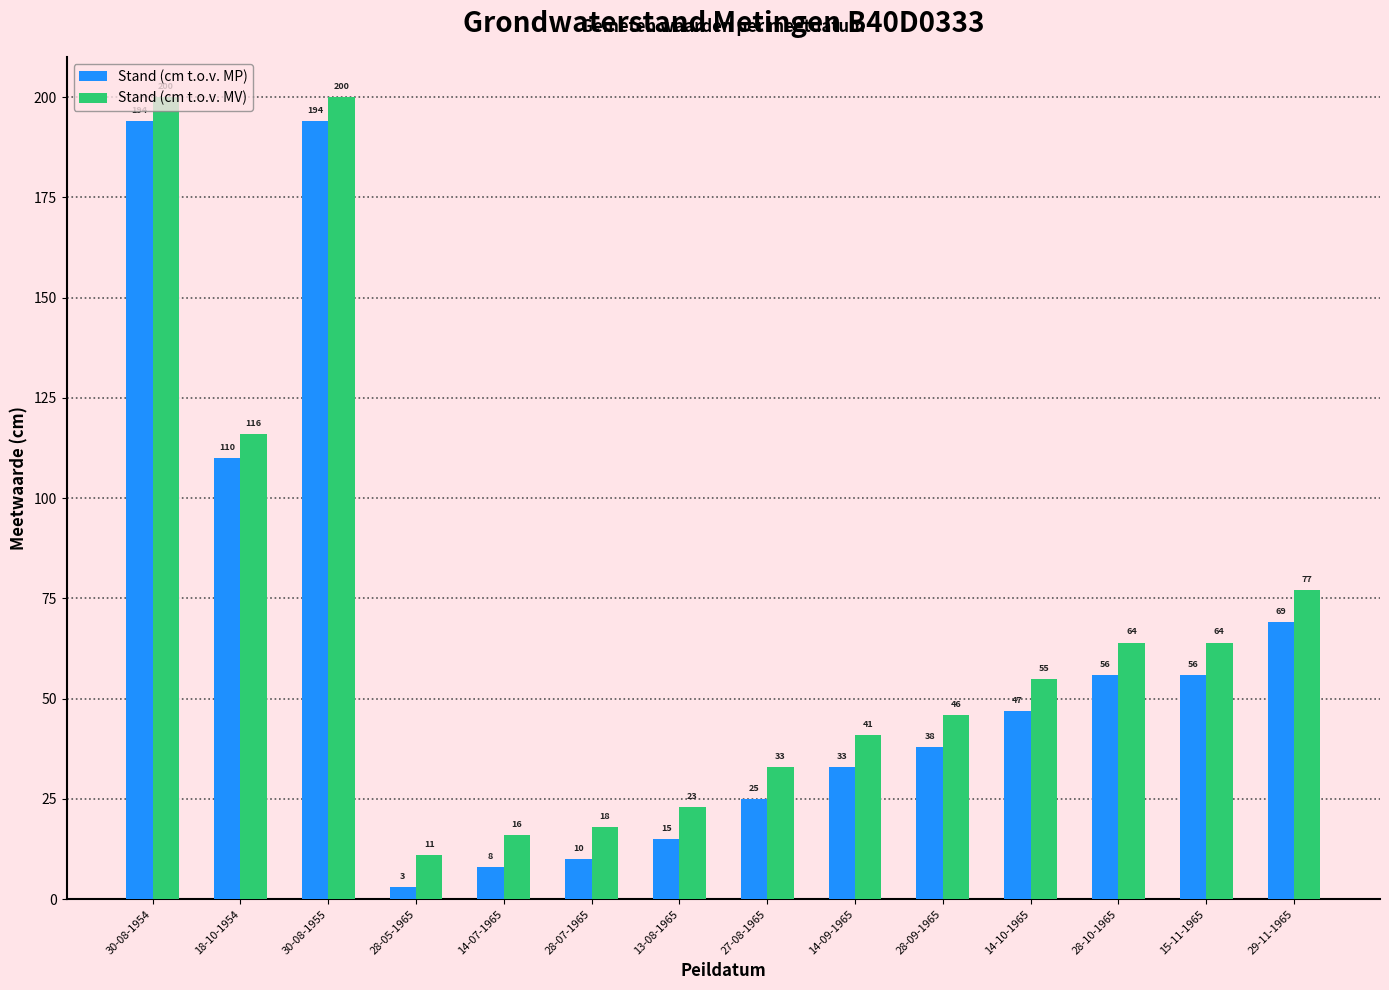

What is the minimum value for Stand (cm t.o.v. MP)?

3